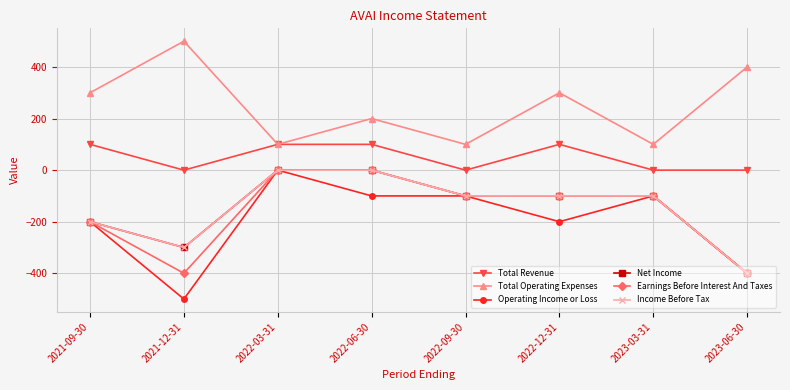

What is the label of the 5th point from the left?

2022-09-30